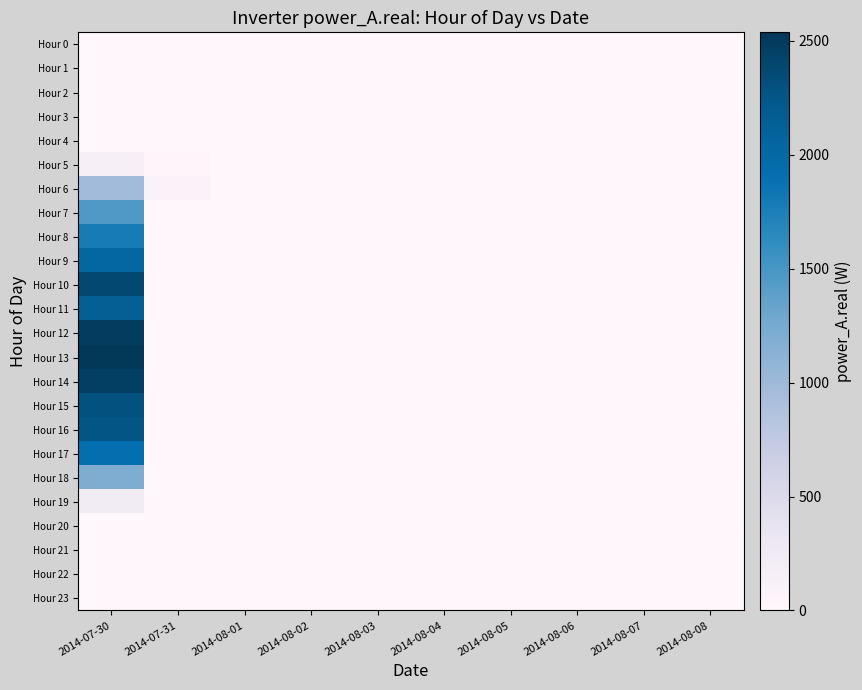

Reading right to left, list all the values displayed in this chart.

Hour 0: 2014-08-08=0.0	2014-08-07=0.0	2014-08-06=0.0	2014-08-05=0.0	2014-08-04=0.0	2014-08-03=0.0	2014-08-02=0.0	2014-08-01=0.0	2014-07-31=0.0	2014-07-30=0.0
Hour 1: 2014-08-08=0.0	2014-08-07=0.0	2014-08-06=0.0	2014-08-05=0.0	2014-08-04=0.0	2014-08-03=0.0	2014-08-02=0.0	2014-08-01=0.0	2014-07-31=0.0	2014-07-30=0.0
Hour 2: 2014-08-08=0.0	2014-08-07=0.0	2014-08-06=0.0	2014-08-05=0.0	2014-08-04=0.0	2014-08-03=0.0	2014-08-02=0.0	2014-08-01=0.0	2014-07-31=0.0	2014-07-30=0.0
Hour 3: 2014-08-08=0.0	2014-08-07=0.0	2014-08-06=0.0	2014-08-05=0.0	2014-08-04=0.0	2014-08-03=0.0	2014-08-02=0.0	2014-08-01=0.0	2014-07-31=0.0	2014-07-30=0.0
Hour 4: 2014-08-08=0.0	2014-08-07=0.0	2014-08-06=0.0	2014-08-05=0.0	2014-08-04=0.0	2014-08-03=0.0	2014-08-02=0.0	2014-08-01=0.0	2014-07-31=0.0	2014-07-30=0.0
Hour 5: 2014-08-08=0.0	2014-08-07=0.0	2014-08-06=0.0	2014-08-05=0.0	2014-08-04=0.0	2014-08-03=0.0	2014-08-02=0.0	2014-08-01=0.0	2014-07-31=24.0	2014-07-30=153.3
Hour 6: 2014-08-08=0.0	2014-08-07=0.0	2014-08-06=0.0	2014-08-05=0.0	2014-08-04=0.0	2014-08-03=0.0	2014-08-02=0.0	2014-08-01=0.0	2014-07-31=88.0	2014-07-30=975.8
Hour 7: 2014-08-08=0.0	2014-08-07=0.0	2014-08-06=0.0	2014-08-05=0.0	2014-08-04=0.0	2014-08-03=0.0	2014-08-02=0.0	2014-08-01=0.0	2014-07-31=0.0	2014-07-30=1465.8
Hour 8: 2014-08-08=0.0	2014-08-07=0.0	2014-08-06=0.0	2014-08-05=0.0	2014-08-04=0.0	2014-08-03=0.0	2014-08-02=0.0	2014-08-01=0.0	2014-07-31=0.0	2014-07-30=1779.2
Hour 9: 2014-08-08=0.0	2014-08-07=0.0	2014-08-06=0.0	2014-08-05=0.0	2014-08-04=0.0	2014-08-03=0.0	2014-08-02=0.0	2014-08-01=0.0	2014-07-31=0.0	2014-07-30=2026.2
Hour 10: 2014-08-08=0.0	2014-08-07=0.0	2014-08-06=0.0	2014-08-05=0.0	2014-08-04=0.0	2014-08-03=0.0	2014-08-02=0.0	2014-08-01=0.0	2014-07-31=0.0	2014-07-30=2380.0
Hour 11: 2014-08-08=0.0	2014-08-07=0.0	2014-08-06=0.0	2014-08-05=0.0	2014-08-04=0.0	2014-08-03=0.0	2014-08-02=0.0	2014-08-01=0.0	2014-07-31=0.0	2014-07-30=2139.7
Hour 12: 2014-08-08=0.0	2014-08-07=0.0	2014-08-06=0.0	2014-08-05=0.0	2014-08-04=0.0	2014-08-03=0.0	2014-08-02=0.0	2014-08-01=0.0	2014-07-31=0.0	2014-07-30=2483.3
Hour 13: 2014-08-08=0.0	2014-08-07=0.0	2014-08-06=0.0	2014-08-05=0.0	2014-08-04=0.0	2014-08-03=0.0	2014-08-02=0.0	2014-08-01=0.0	2014-07-31=0.0	2014-07-30=2537.9
Hour 14: 2014-08-08=0.0	2014-08-07=0.0	2014-08-06=0.0	2014-08-05=0.0	2014-08-04=0.0	2014-08-03=0.0	2014-08-02=0.0	2014-08-01=0.0	2014-07-31=0.0	2014-07-30=2459.1
Hour 15: 2014-08-08=0.0	2014-08-07=0.0	2014-08-06=0.0	2014-08-05=0.0	2014-08-04=0.0	2014-08-03=0.0	2014-08-02=0.0	2014-08-01=0.0	2014-07-31=0.0	2014-07-30=2292.4
Hour 16: 2014-08-08=0.0	2014-08-07=0.0	2014-08-06=0.0	2014-08-05=0.0	2014-08-04=0.0	2014-08-03=0.0	2014-08-02=0.0	2014-08-01=0.0	2014-07-31=0.0	2014-07-30=2254.6
Hour 17: 2014-08-08=0.0	2014-08-07=0.0	2014-08-06=0.0	2014-08-05=0.0	2014-08-04=0.0	2014-08-03=0.0	2014-08-02=0.0	2014-08-01=0.0	2014-07-31=0.0	2014-07-30=1905.8
Hour 18: 2014-08-08=0.0	2014-08-07=0.0	2014-08-06=0.0	2014-08-05=0.0	2014-08-04=0.0	2014-08-03=0.0	2014-08-02=0.0	2014-08-01=0.0	2014-07-31=0.0	2014-07-30=1200.7
Hour 19: 2014-08-08=0.0	2014-08-07=0.0	2014-08-06=0.0	2014-08-05=0.0	2014-08-04=0.0	2014-08-03=0.0	2014-08-02=0.0	2014-08-01=0.0	2014-07-31=0.0	2014-07-30=237.2
Hour 20: 2014-08-08=0.0	2014-08-07=0.0	2014-08-06=0.0	2014-08-05=0.0	2014-08-04=0.0	2014-08-03=0.0	2014-08-02=0.0	2014-08-01=0.0	2014-07-31=0.0	2014-07-30=0.0
Hour 21: 2014-08-08=0.0	2014-08-07=0.0	2014-08-06=0.0	2014-08-05=0.0	2014-08-04=0.0	2014-08-03=0.0	2014-08-02=0.0	2014-08-01=0.0	2014-07-31=0.0	2014-07-30=0.0
Hour 22: 2014-08-08=0.0	2014-08-07=0.0	2014-08-06=0.0	2014-08-05=0.0	2014-08-04=0.0	2014-08-03=0.0	2014-08-02=0.0	2014-08-01=0.0	2014-07-31=0.0	2014-07-30=0.0
Hour 23: 2014-08-08=0.0	2014-08-07=0.0	2014-08-06=0.0	2014-08-05=0.0	2014-08-04=0.0	2014-08-03=0.0	2014-08-02=0.0	2014-08-01=0.0	2014-07-31=0.0	2014-07-30=0.0